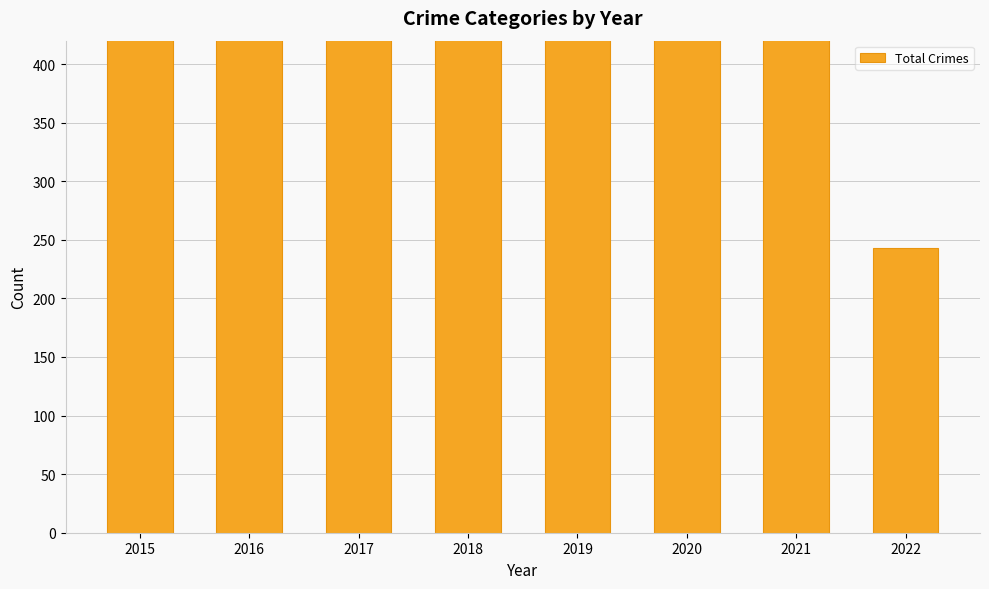

What value does the data have at 2015?

754